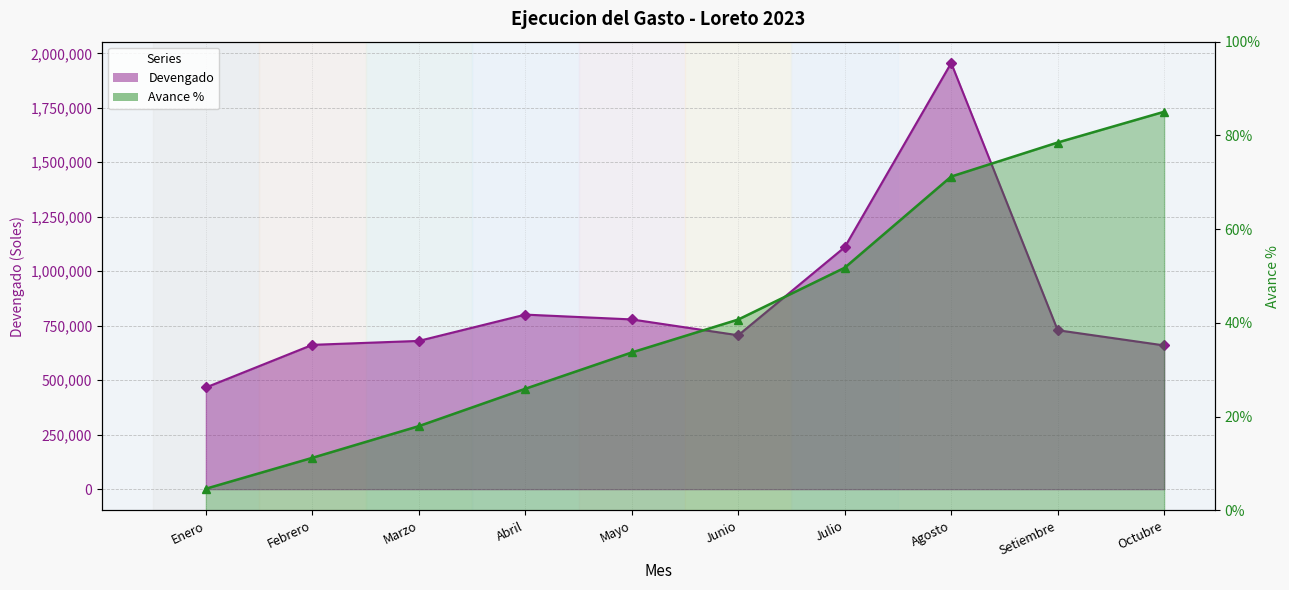

The Avance % series shows 52.2 at Octubre. True or false?

False